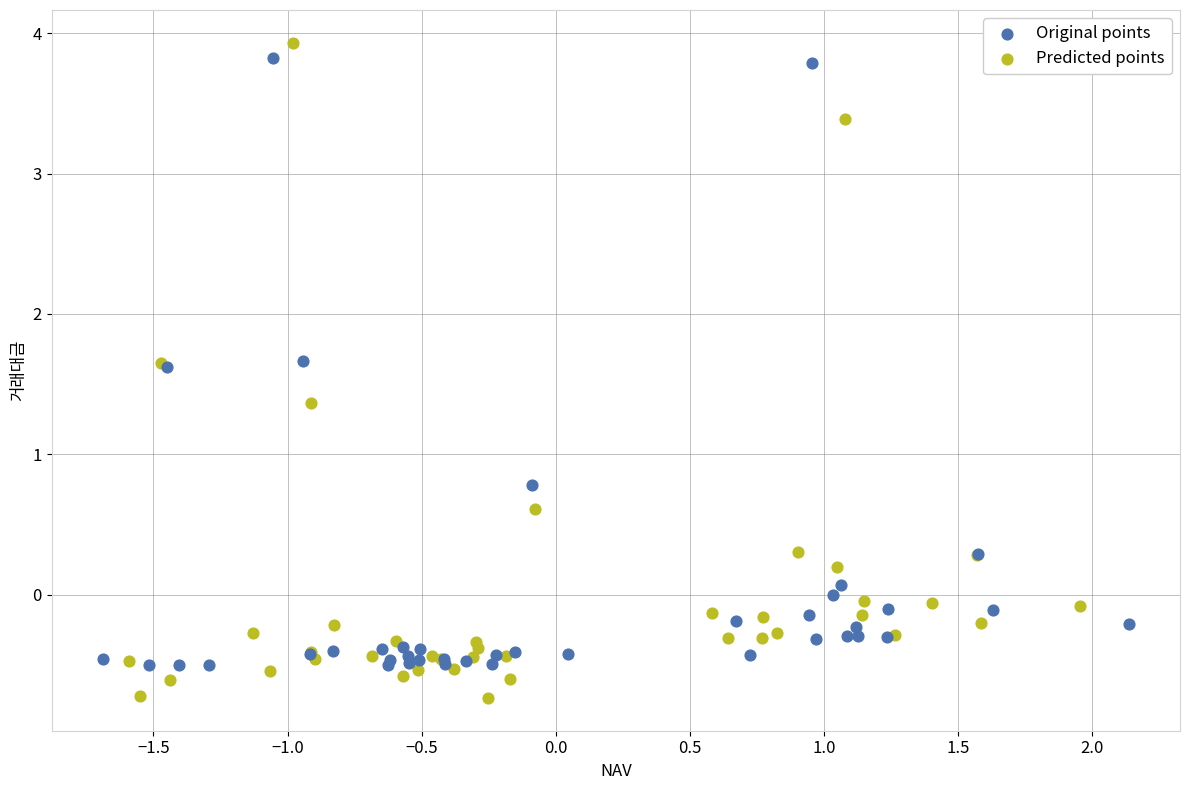

Which series contains the highest Y value?

Predicted points